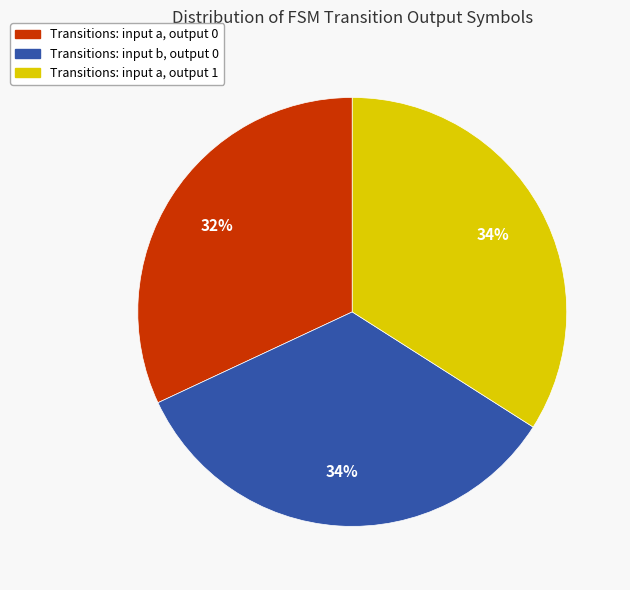

Does any single category account for the majority?

No